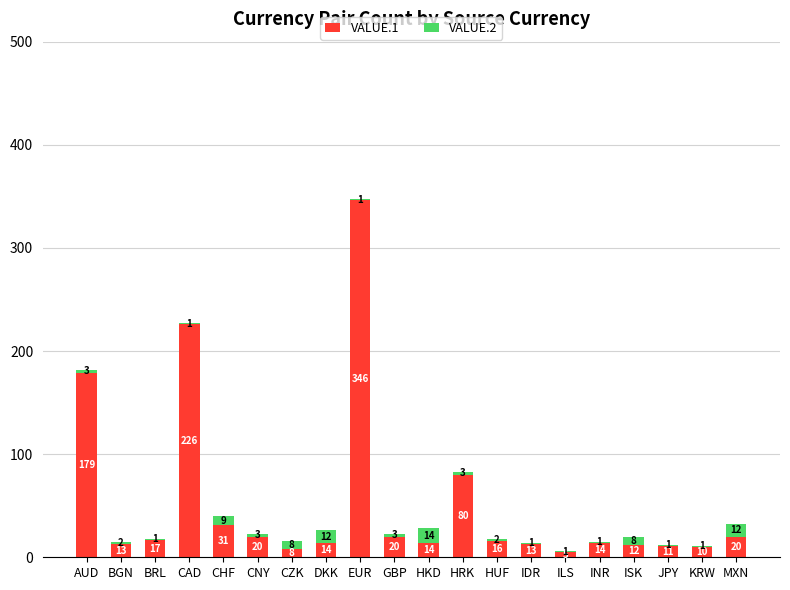

At which label does VALUE.1 reach its peak?

EUR